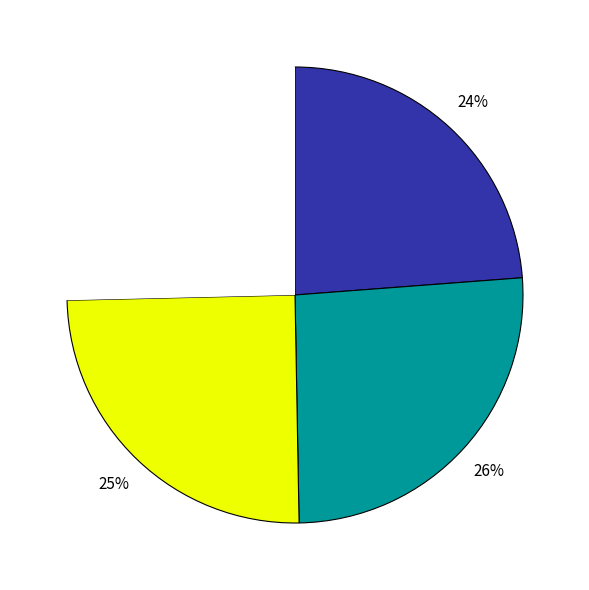

Is there a majority slice in this chart?

No